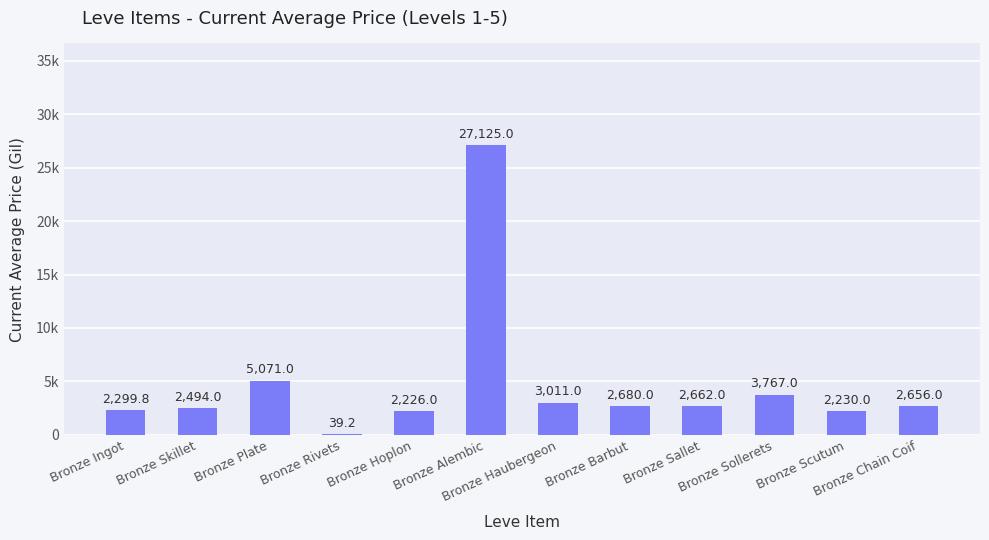

Approximately how many times larger is the value at Bronze Chain Coif compared to Bronze Haubergeon?

0.9